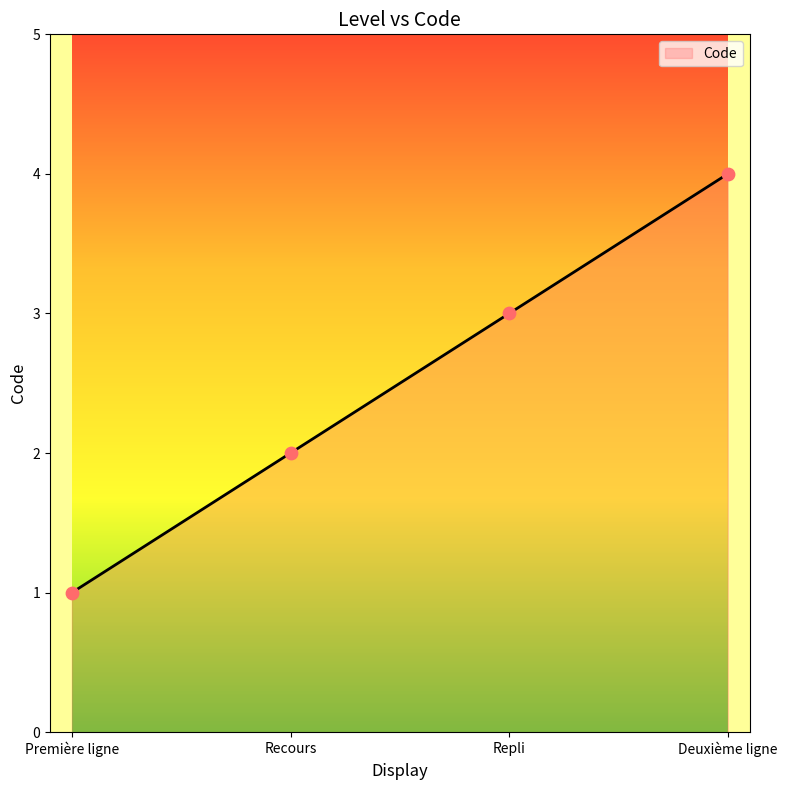

Approximately how many times larger is the value at Recours compared to Première ligne?

2.0